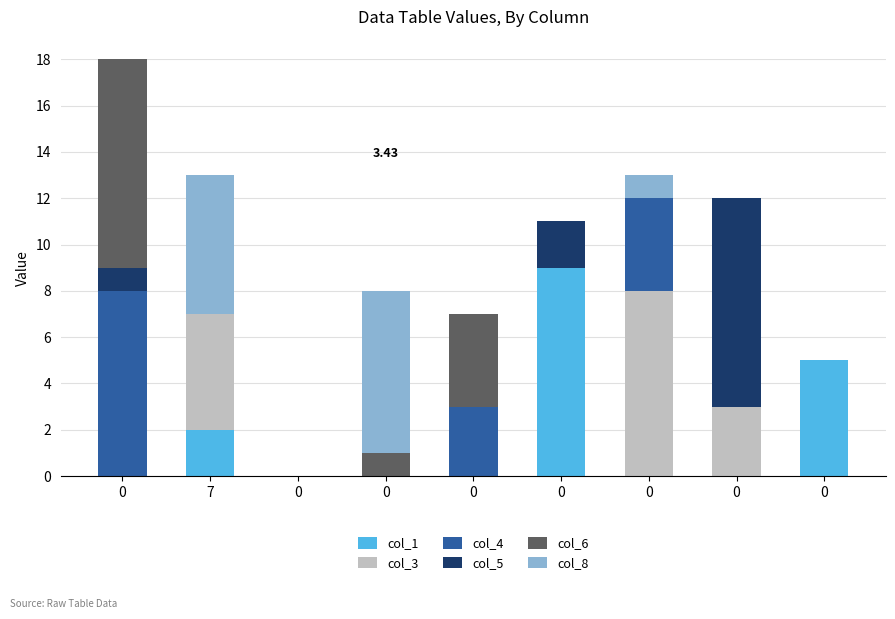

How many series are shown in this chart?

6